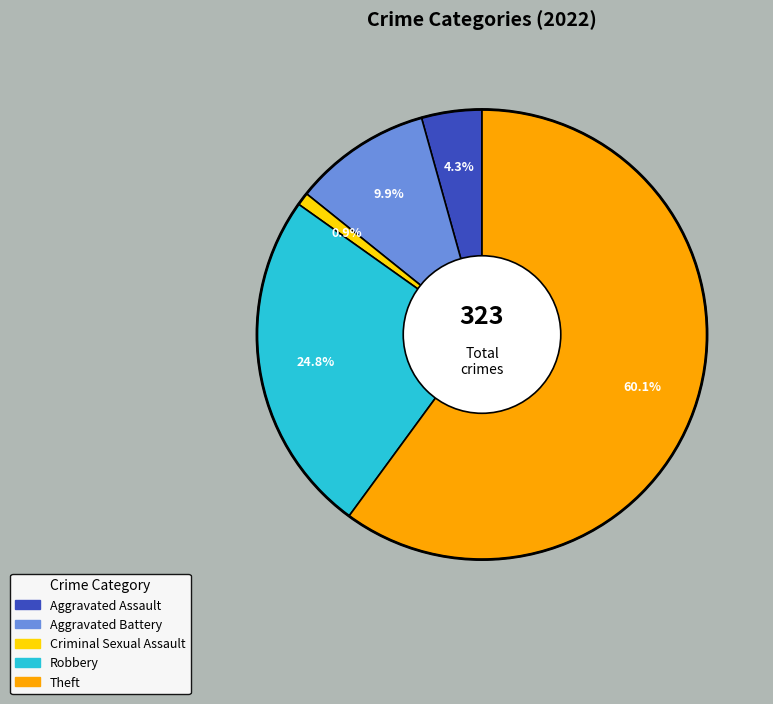

Is there a majority slice in this chart?

Yes